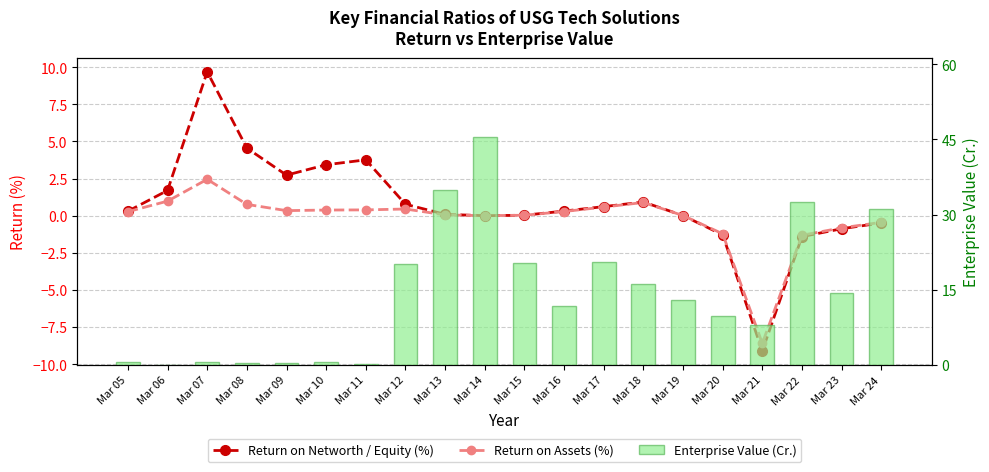

At which category does the chart reach its peak across all series?

Mar 14